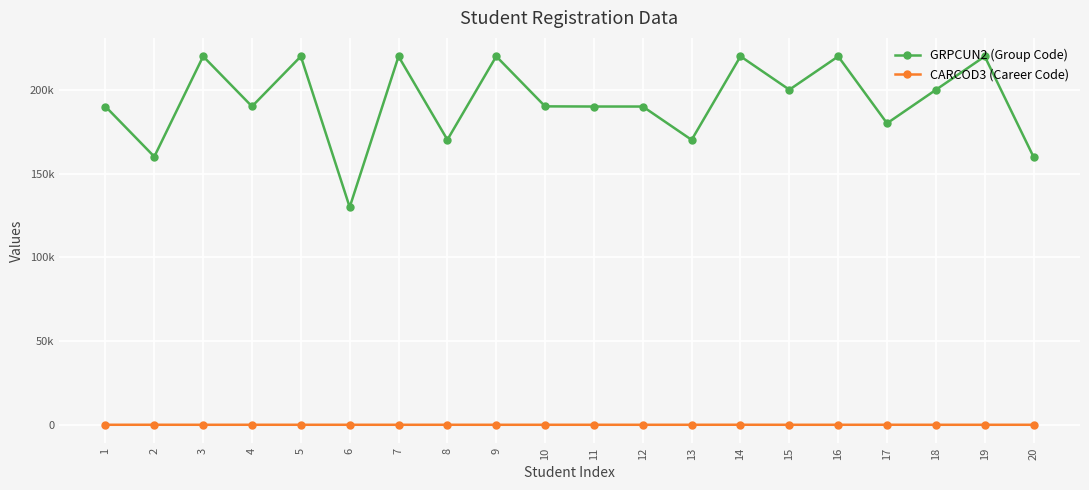

Read the GRPCUN2 (Group Code) value at 13.

170228